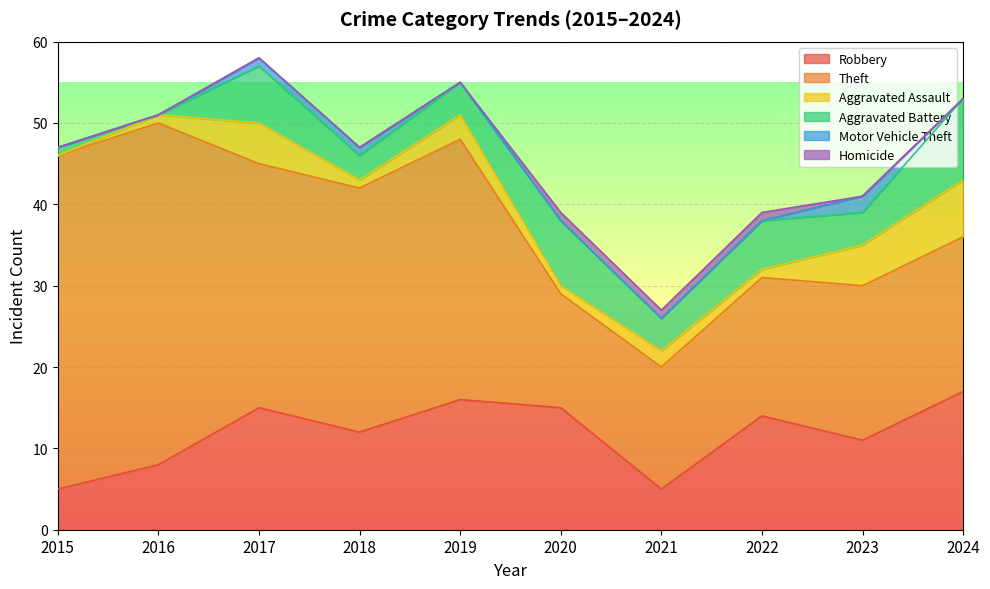

Reading left to right, extract all data points from this chart.

Robbery: 2015=5	2016=8	2017=15	2018=12	2019=16	2020=15	2021=5	2022=14	2023=11	2024=17
Theft: 2015=41	2016=42	2017=30	2018=30	2019=32	2020=14	2021=15	2022=17	2023=19	2024=19
Aggravated Assault: 2015=0	2016=1	2017=5	2018=1	2019=3	2020=1	2021=2	2022=1	2023=5	2024=7
Aggravated Battery: 2015=1	2016=0	2017=7	2018=3	2019=4	2020=8	2021=4	2022=6	2023=4	2024=10
Motor Vehicle Theft: 2015=0	2016=0	2017=1	2018=1	2019=0	2020=0	2021=0	2022=0	2023=2	2024=0
Homicide: 2015=0	2016=0	2017=0	2018=0	2019=0	2020=1	2021=1	2022=1	2023=0	2024=0